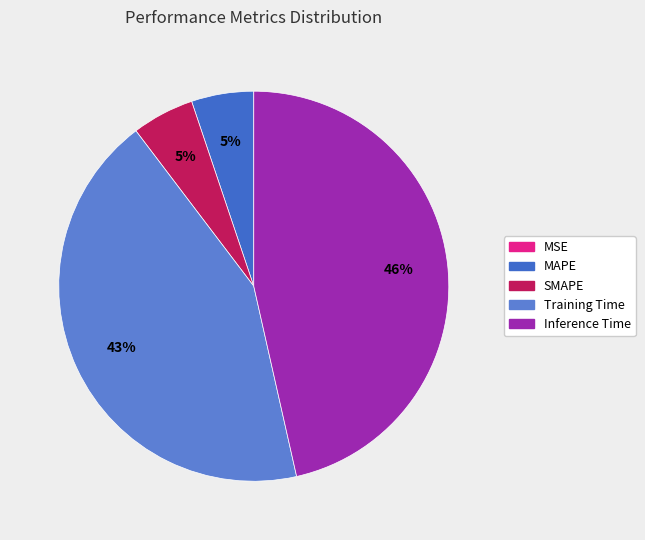

Does Inference Time represent more than half of the total?

No